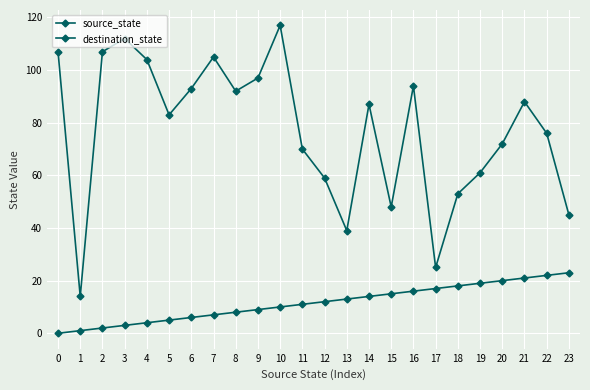

At 0, list the series in order from smallest to largest.

source_state, destination_state